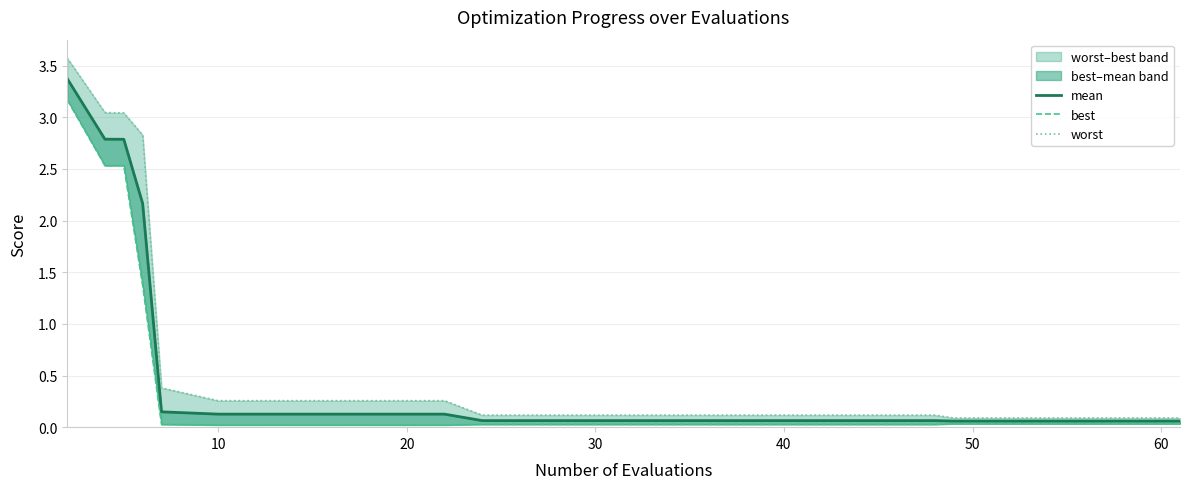

What is the value of the worst point at the 1st from the left?

3.6